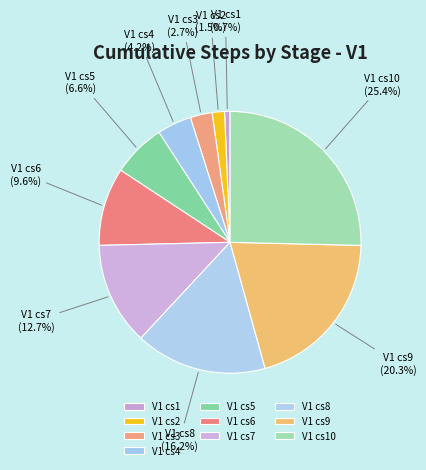

Which category has the smallest portion of the pie?

V1 cs1